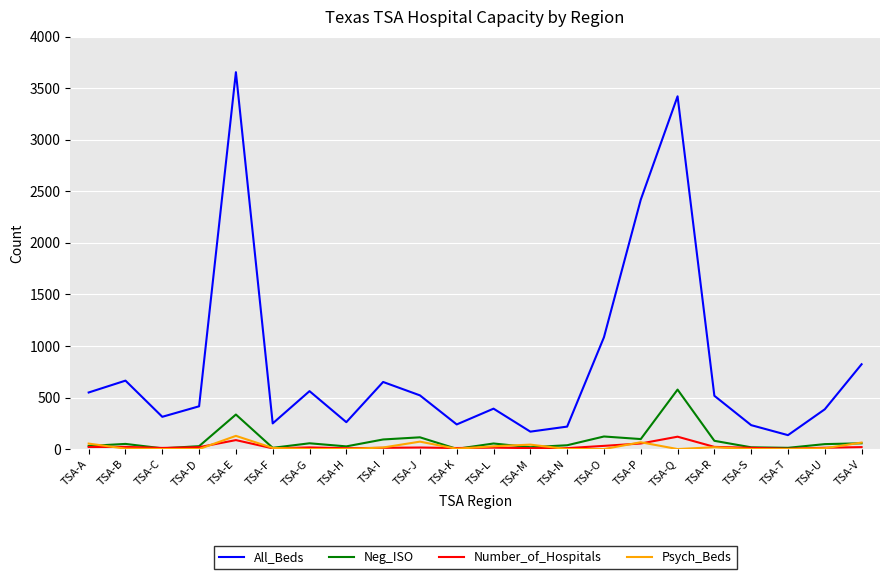

How many lines are shown in the chart?

4